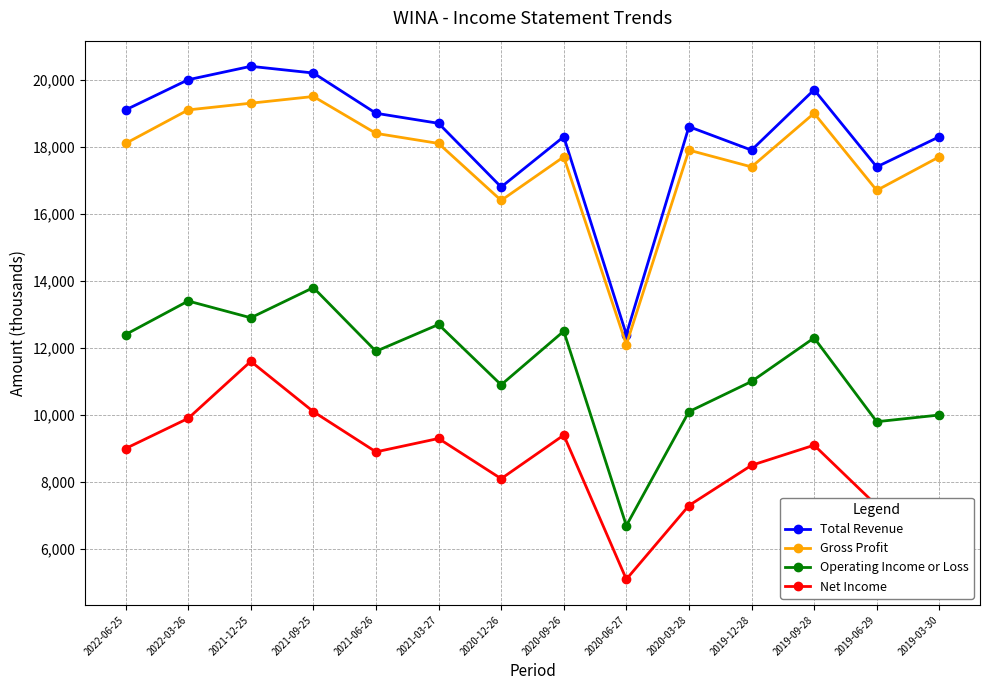

At 2020-09-26, list the series in order from smallest to largest.

Net Income, Operating Income or Loss, Gross Profit, Total Revenue